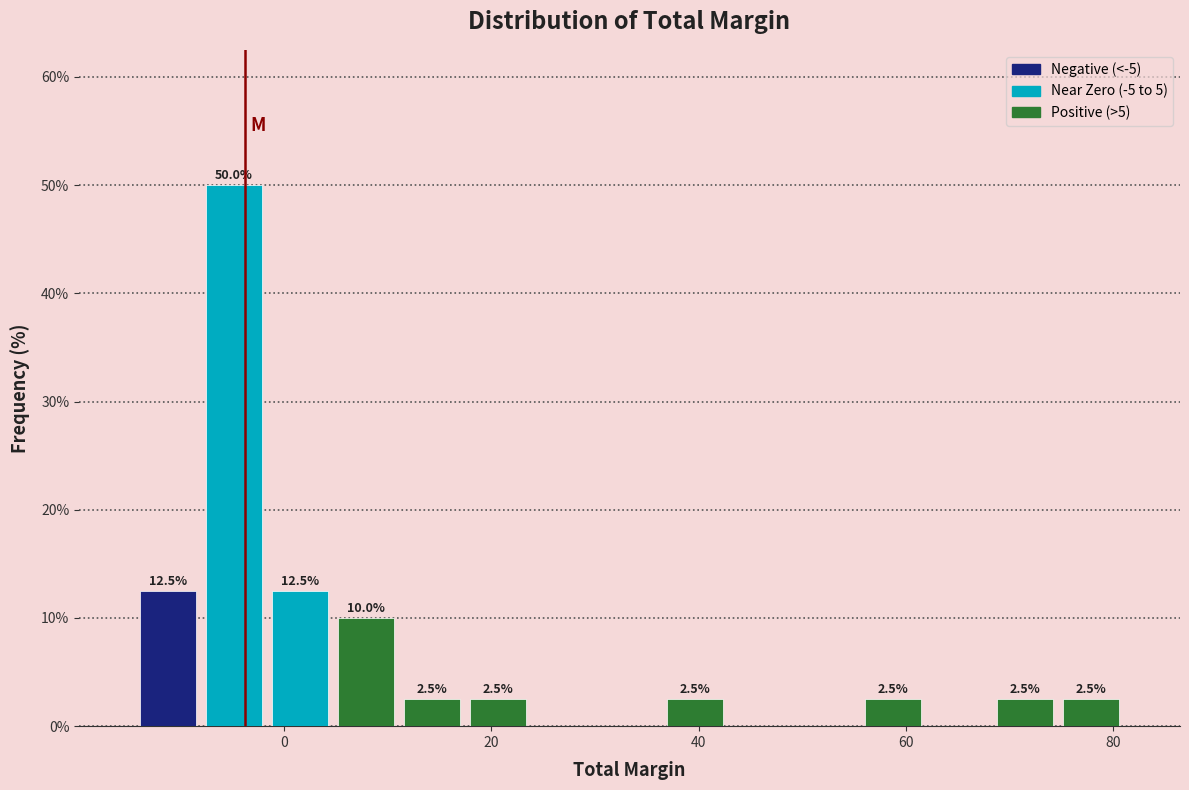

Around what value on the x-axis is the tallest bar? Give the approximate position of its centre, as read against the axis.

-4